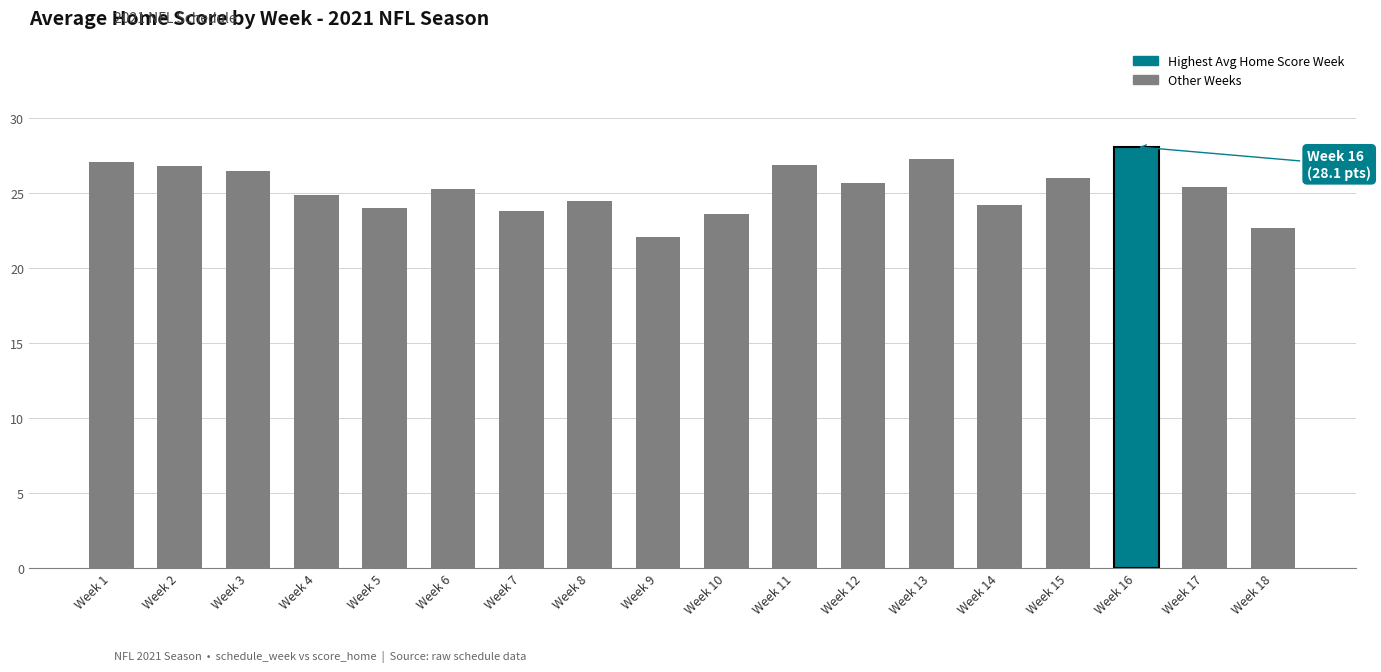

Between Week 17 and Week 16, which is larger?

Week 16